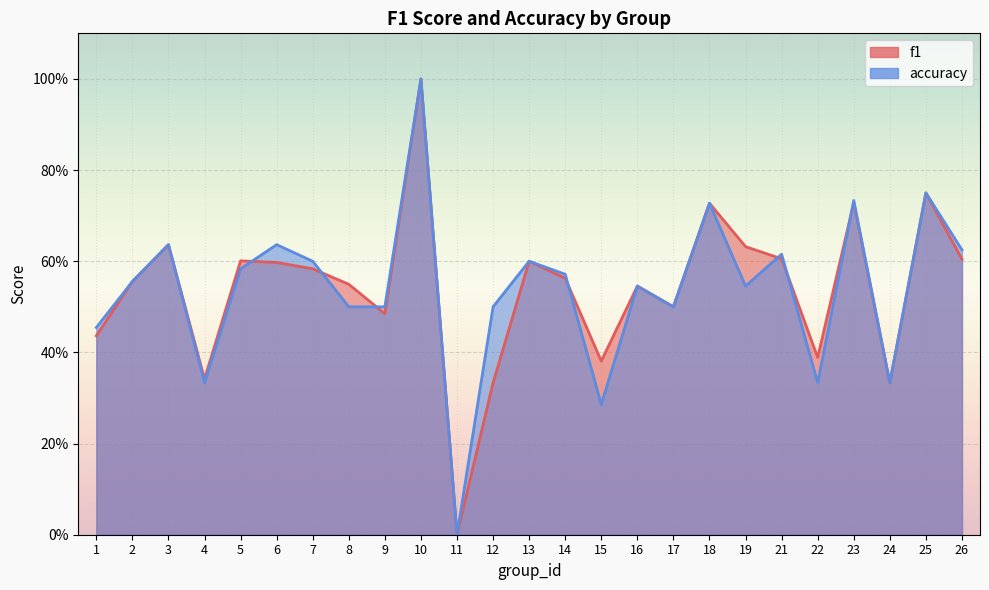

What value does the accuracy series have at 22?

0.3